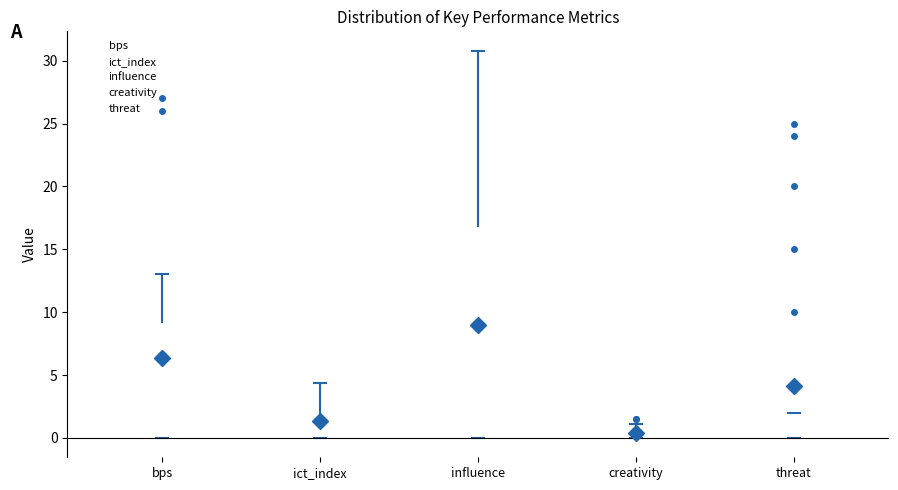

Where does the upper whisker of the box for ict_index end on the y-axis? The values are not printed on the chart, so give them approximately, as read against the axis.

4.5